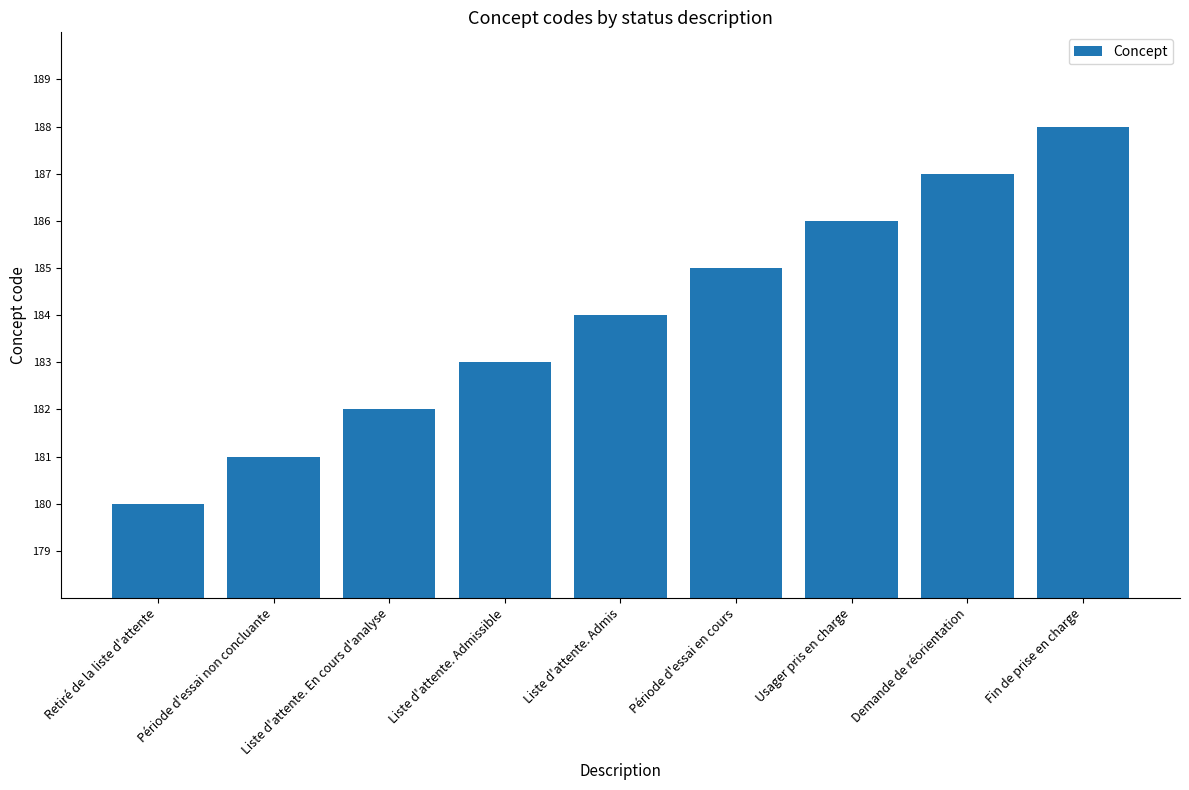

List the labels in order of value, largest first.

Fin de prise en charge, Demande de réorientation, Usager pris en charge, Période d'essai en cours, Liste d'attente. Admis, Liste d'attente. Admissible, Liste d'attente. En cours d'analyse, Période d'essai non concluante, Retiré de la liste d'attente